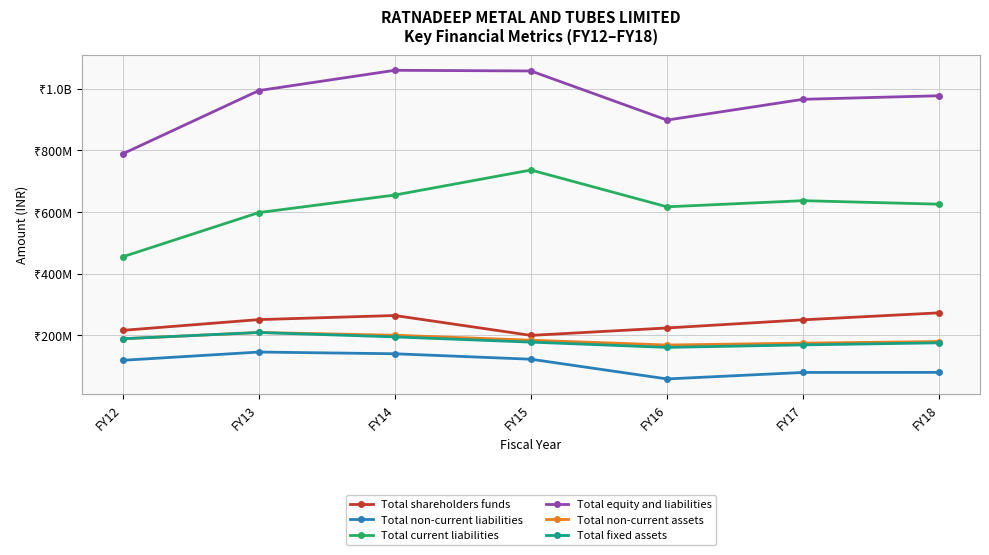

True or false: Total fixed assets and Total shareholders funds intersect in this chart.

False